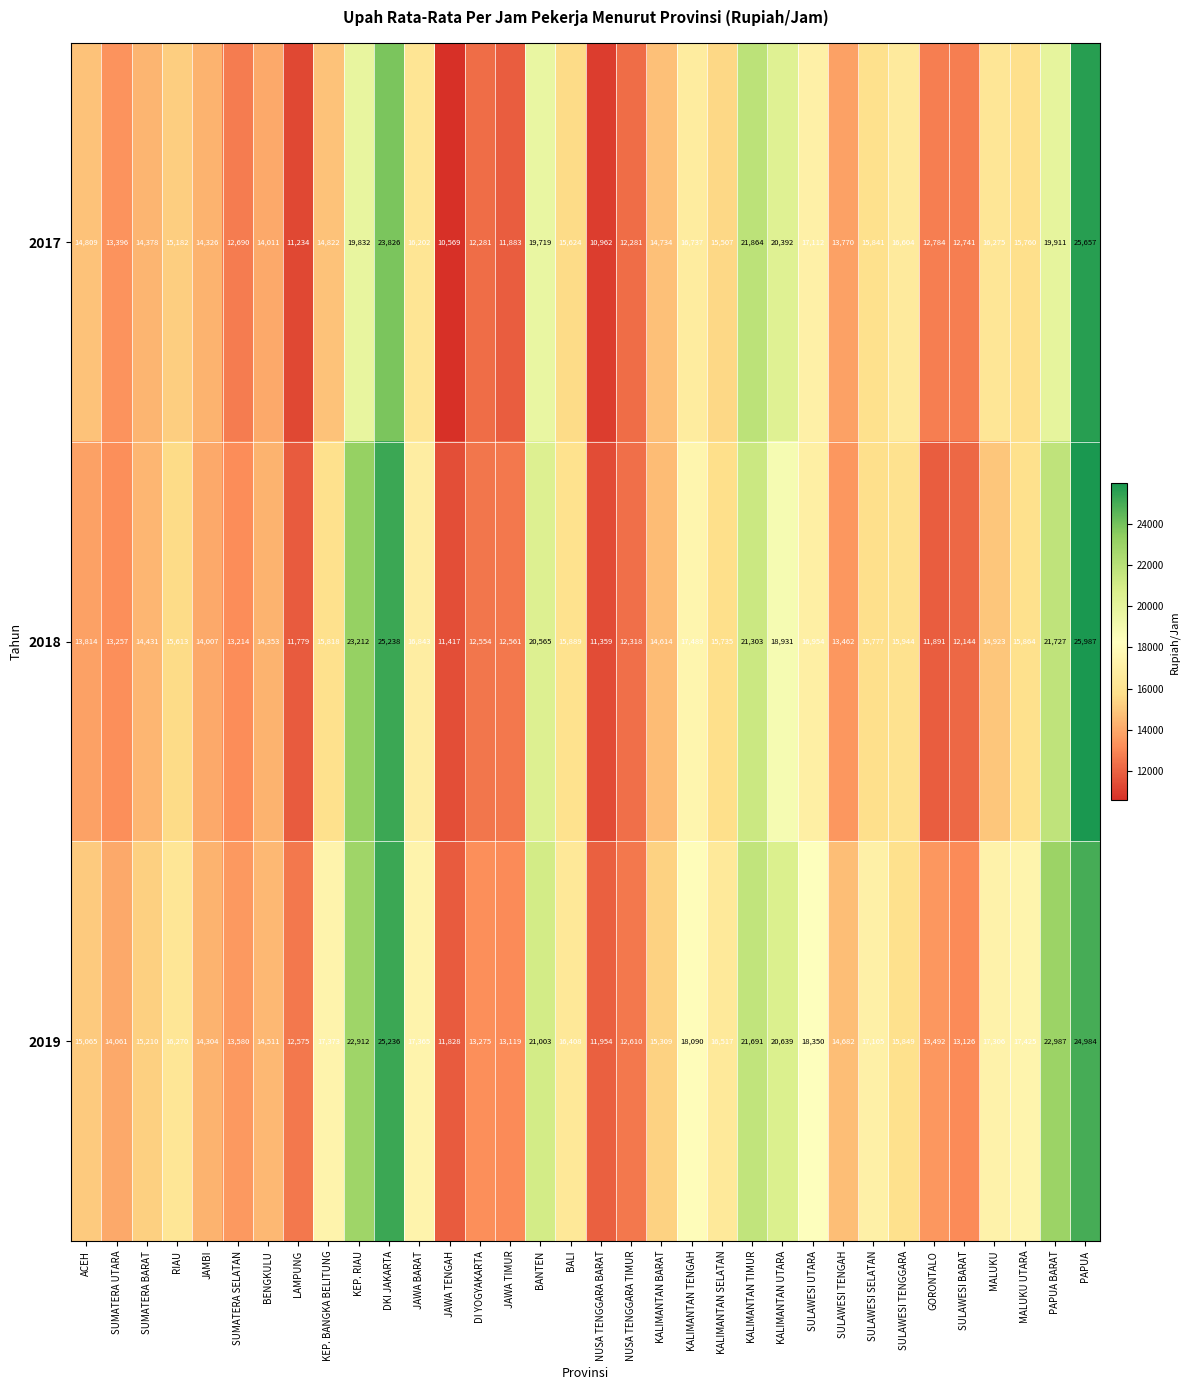

Which series has the largest total across all categories?

2019